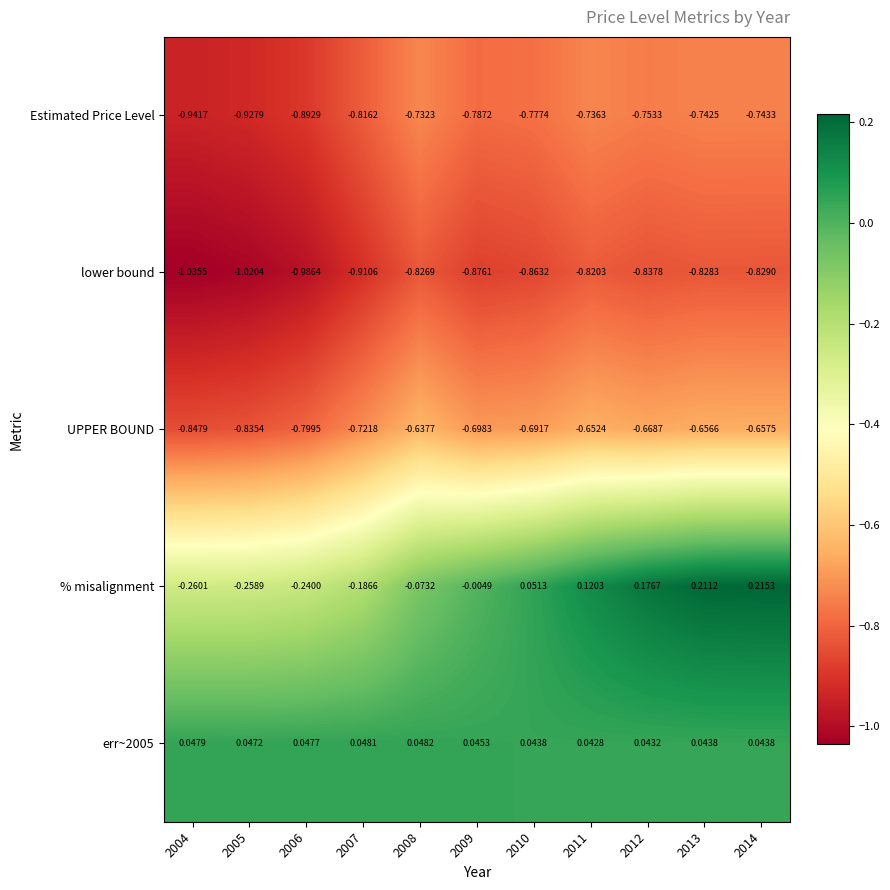

Count the number of categories in the chart.

11